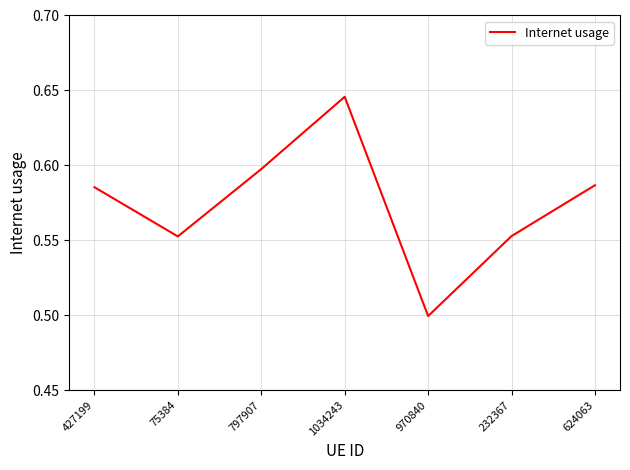

At which category does the data reach its first local peak?

1034243